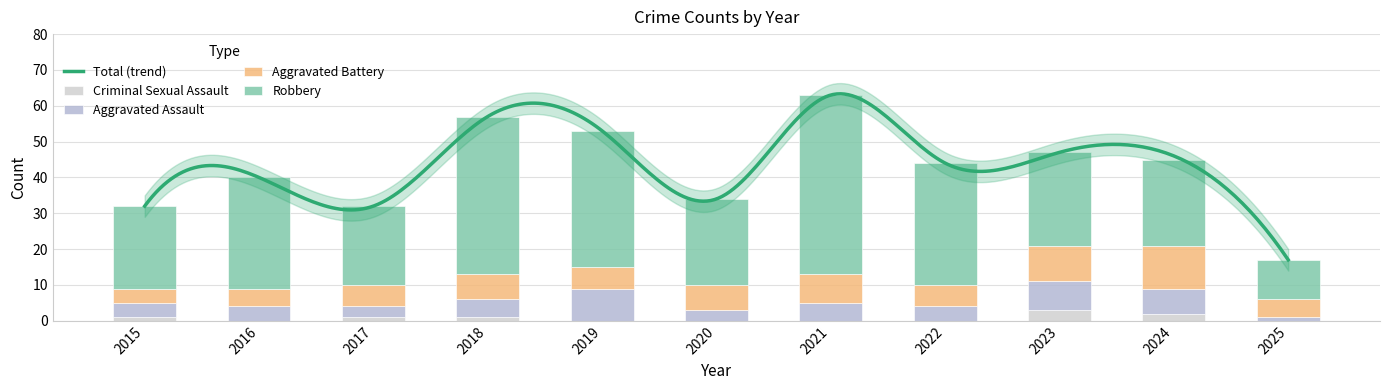

The value of Aggravated Assault at 2017 is 2. True or false?

False